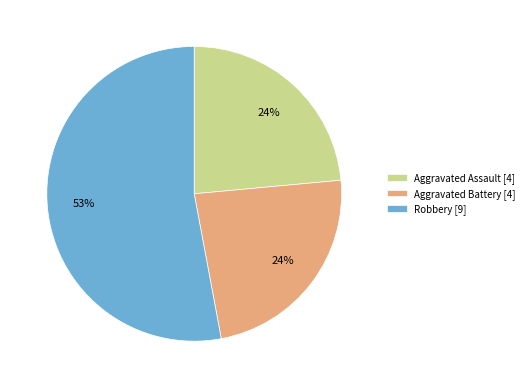

Is it true that Aggravated Assault [4] is 34% of the pie?

False